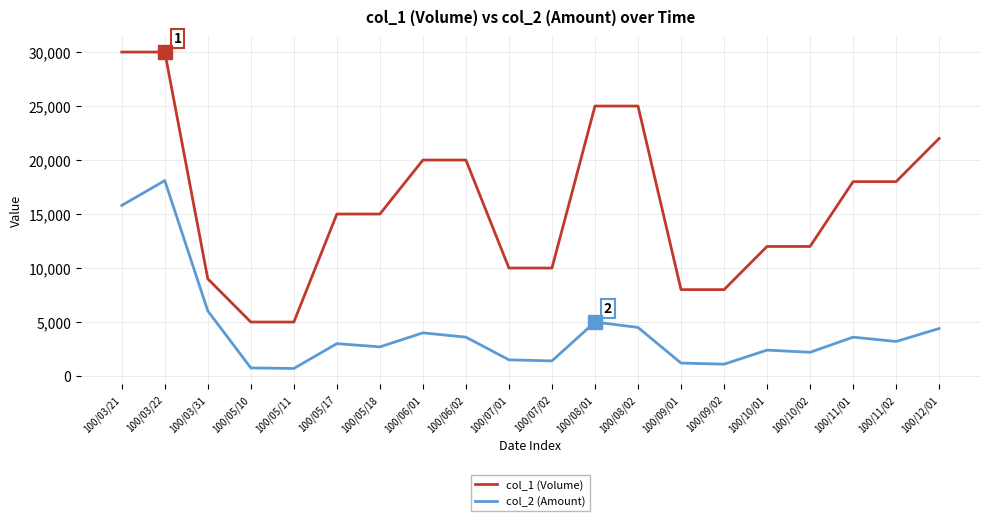

What is the approximate value of col_2 (Amount) at 100/09/02, to the nearest 10?

1100